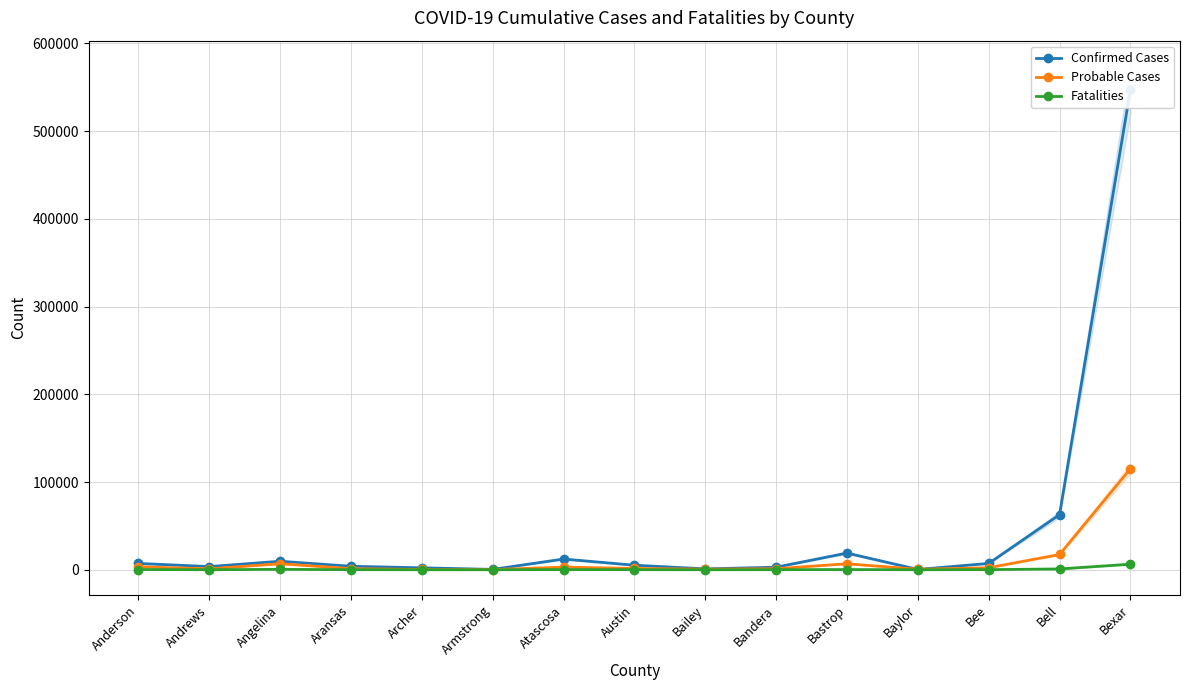

True or false: Fatalities has more than 1 points higher than both neighbors.

True